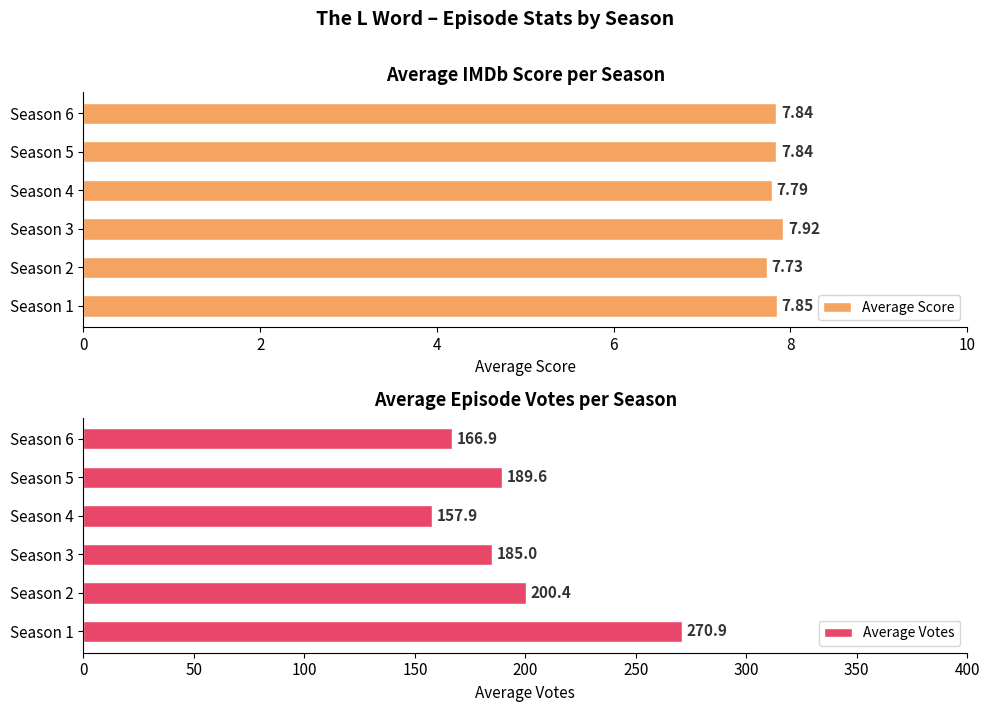

Rank the series by their maximum value, from lowest to highest.

Average Score, Average Votes